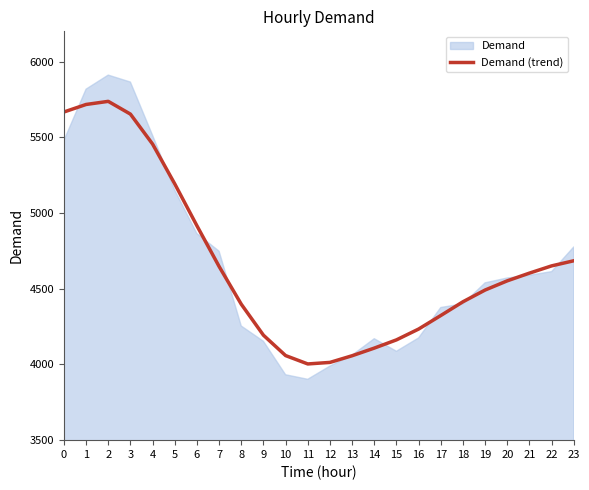

True or false: the data has more than 0 interior local peaks.

True